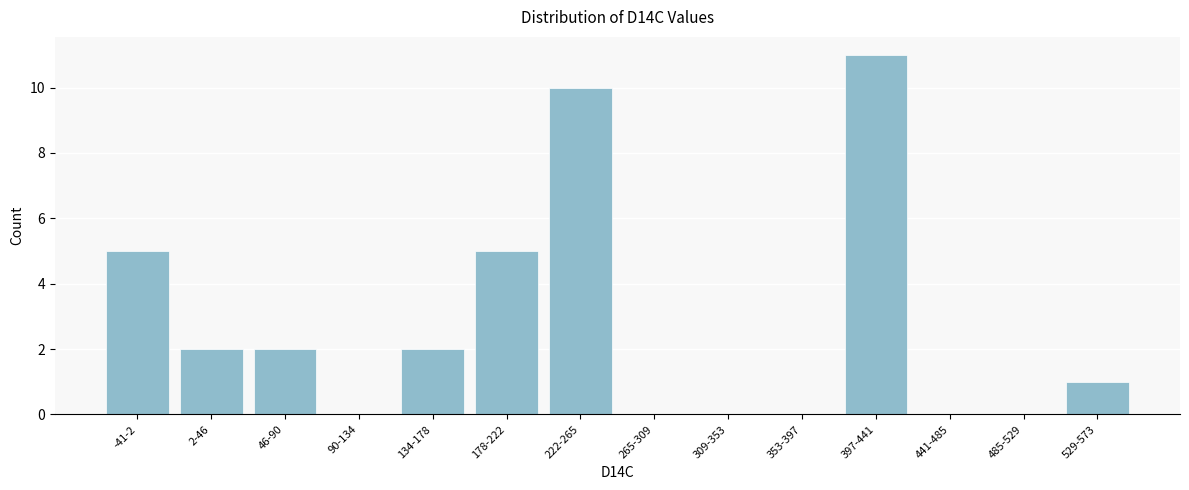

Reading left to right, transcribe all the data shown in this chart.

-41-2=5	2-46=2	46-90=2	90-134=0	134-178=2	178-222=5	222-265=10	265-309=0	309-353=0	353-397=0	397-441=11	441-485=0	485-529=0	529-573=1